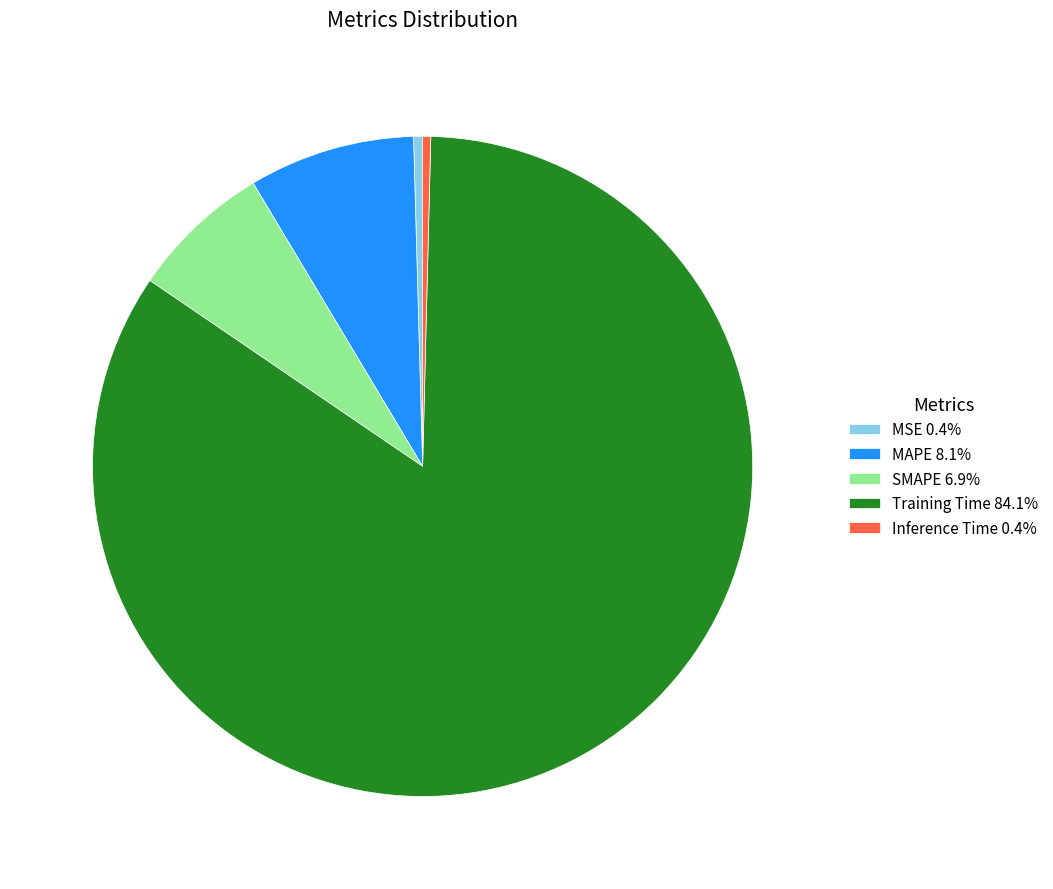

Combined, do MAPE 8.1% and Inference Time 0.4% account for over 50%?

No